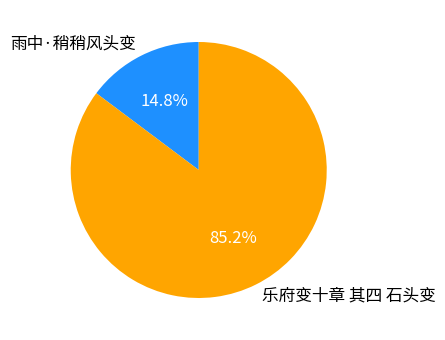

True or false: 乐府变十章 其四 石头变 accounts for 94% of the total.

False